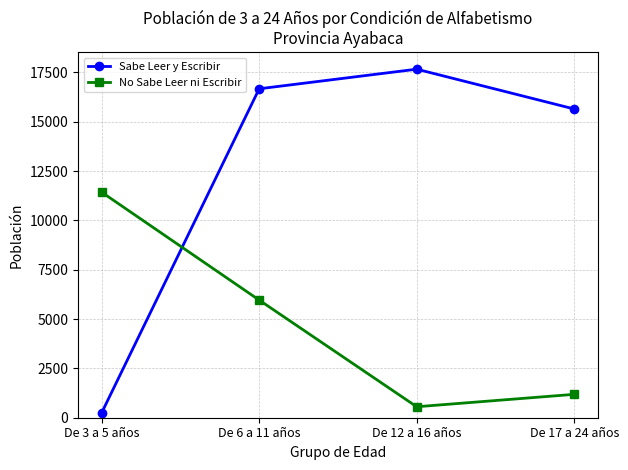

What is the sum of all No Sabe Leer ni Escribir values?

19128